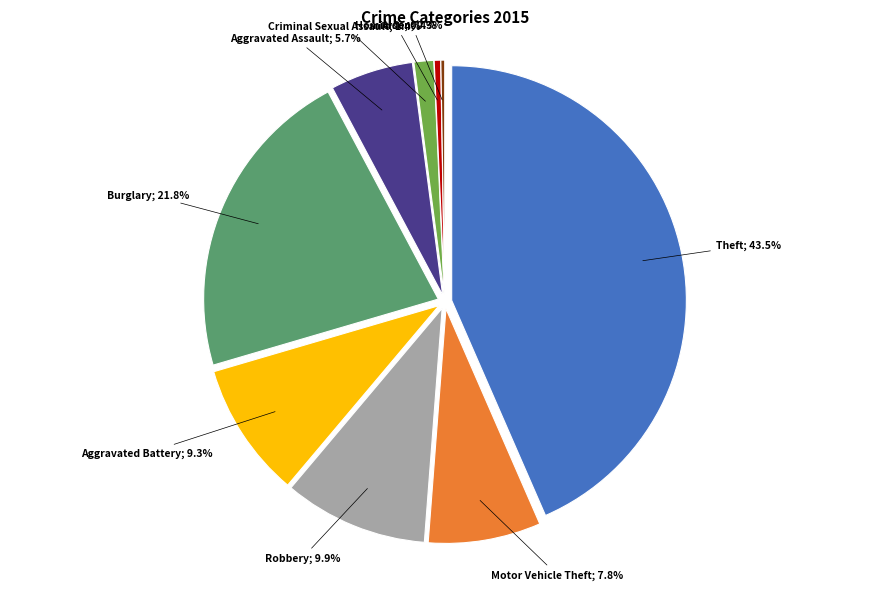

Rank the categories by value from highest to lowest.

Theft, Burglary, Robbery, Aggravated Battery, Motor Vehicle Theft, Aggravated Assault, Criminal Sexual Assault, Homicide, Arson